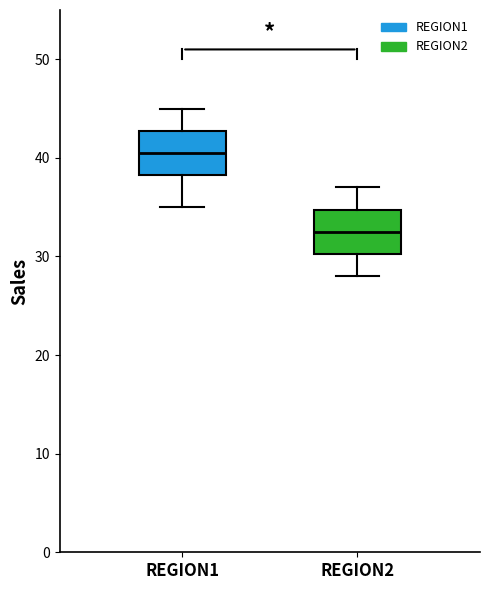

Reading left to right, read every box against the y-axis: the position of its median line, the range the box covers, and the ends of its whiskers. The values are not printed on the chart, so give them approximately, as read against the axis.

REGION1: median 41, box 38 to 43, whiskers 35 to 45
REGION2: median 33, box 30 to 35, whiskers 28 to 37